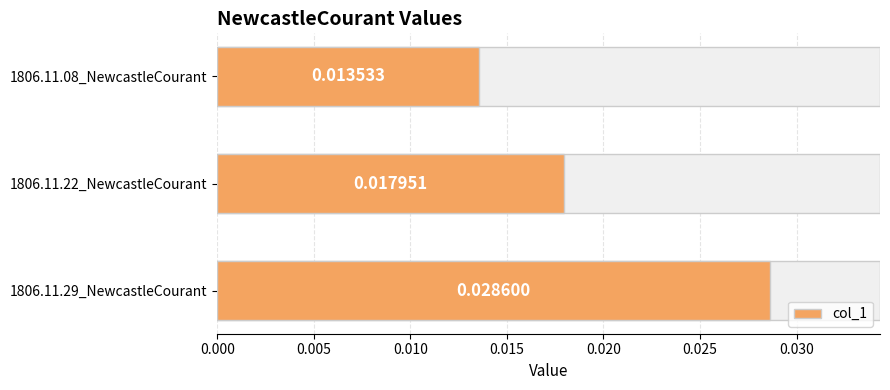

The chart shows a value of 0.0 at 0.005. True or false?

False